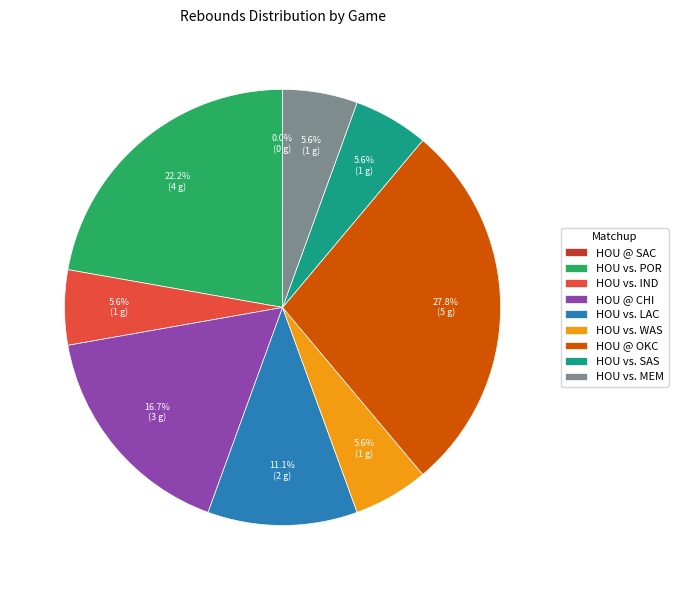

How much of the chart is everything except HOU @ CHI?

83.3%